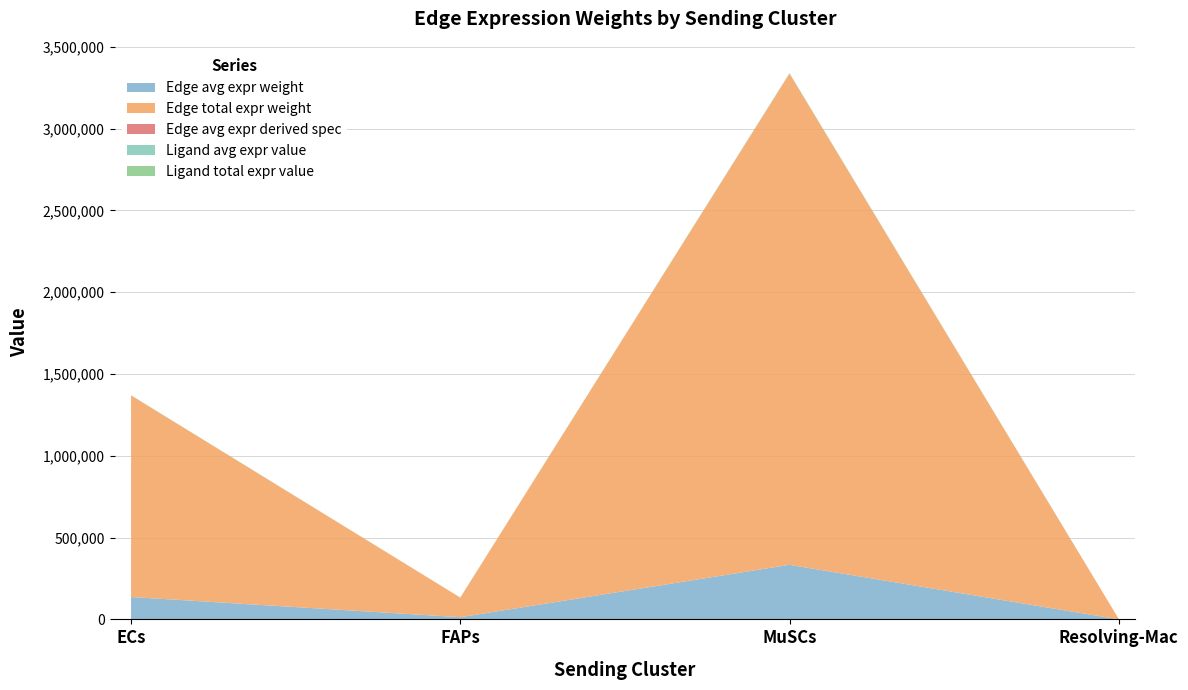

Reading left to right, list all the values displayed in this chart.

Edge avg expr weight: ECs=136866.2	FAPs=13330.5	MuSCs=333540.7	Resolving-Mac=287.4
Edge total expr weight: ECs=1231795.9	FAPs=119974.9	MuSCs=3001866.1	Resolving-Mac=2586.3
Edge avg expr derived spec: ECs=0.1	FAPs=0.0	MuSCs=0.1	Resolving-Mac=0.0
Ligand avg expr value: ECs=320.2	FAPs=31.2	MuSCs=780.3	Resolving-Mac=0.7
Ligand total expr value: ECs=960.6	FAPs=93.6	MuSCs=2340.9	Resolving-Mac=2.0